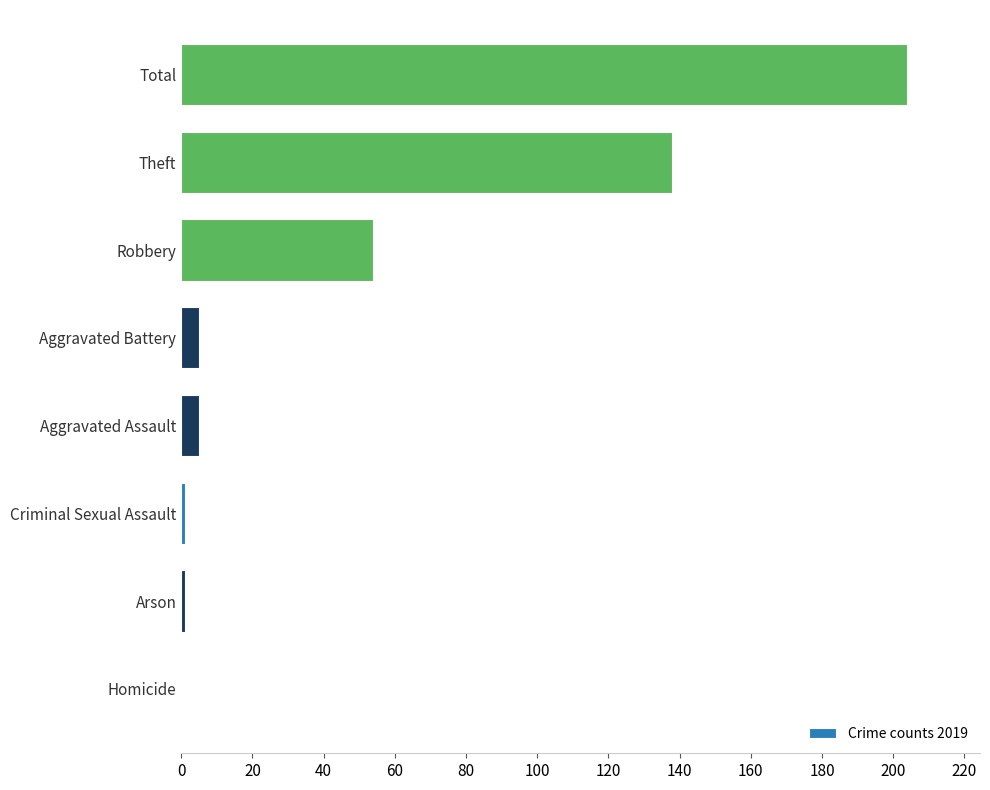

Between Criminal Sexual Assault and Total, which is larger?

Total